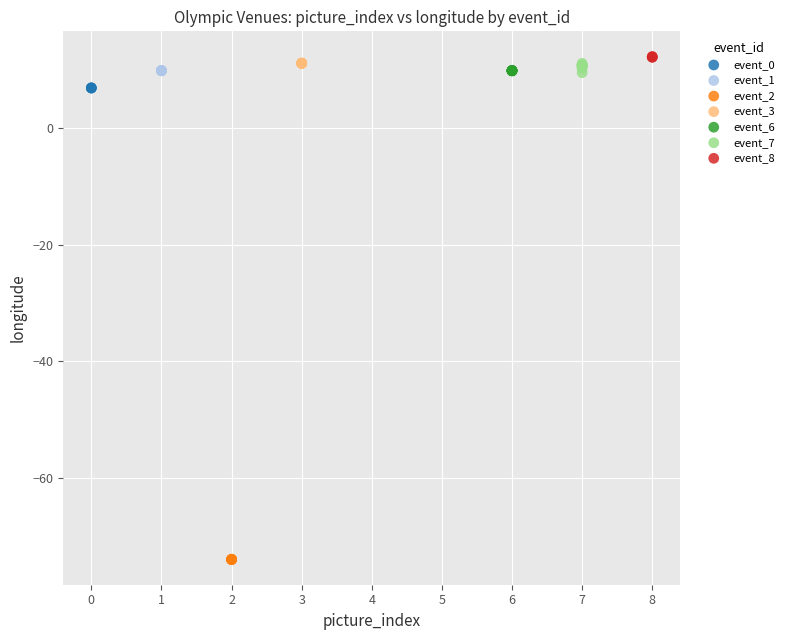

Which series has the widest spread of Y values?

event_7